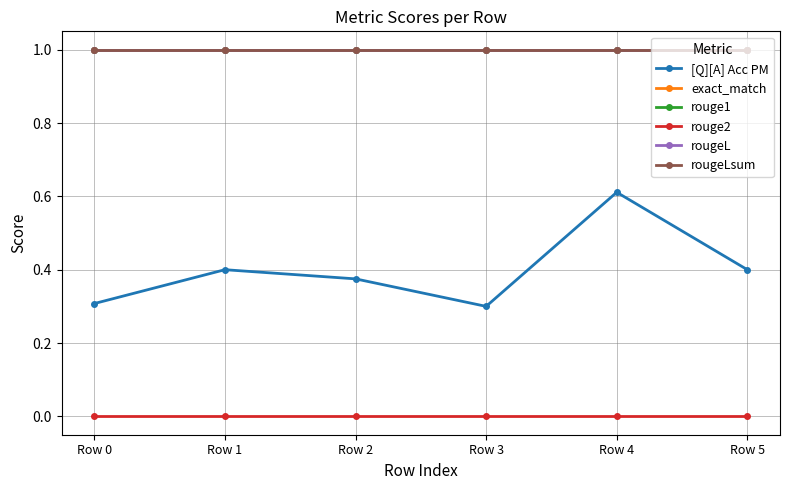

True or false: rouge2 has a value of 0.0 at Row 5.

True